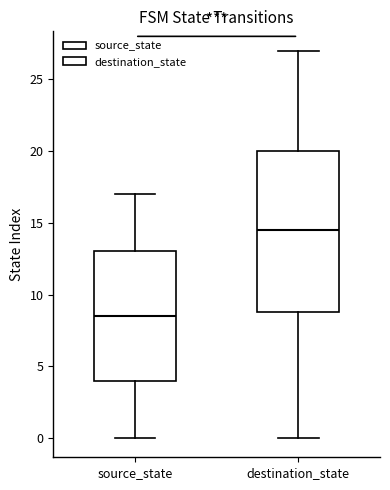

Which box is the tallest, from its lower edge to its upper edge?

destination_state